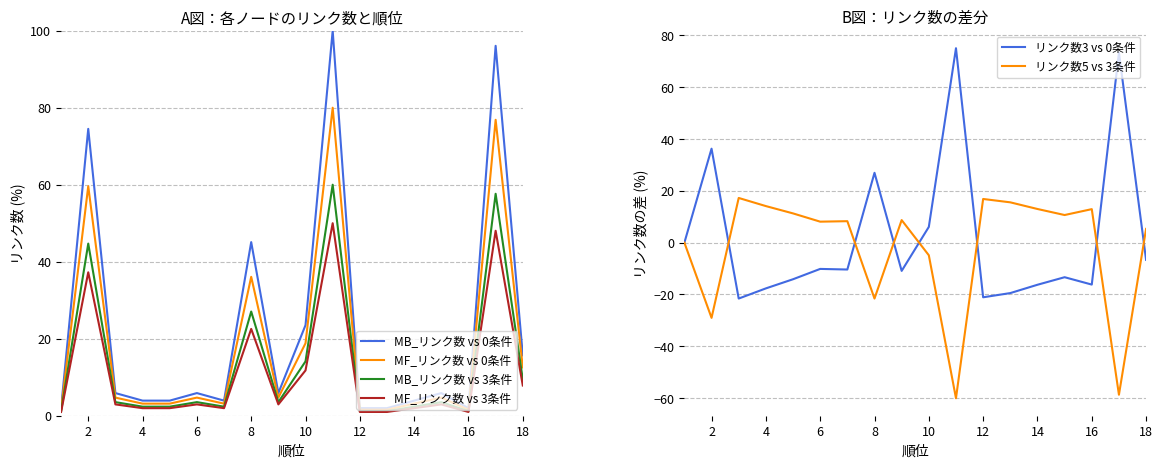

Is the value of リンク数3 vs 0条件 at 16 greater than the value of MF_リンク数 vs 0条件 at 2?

No